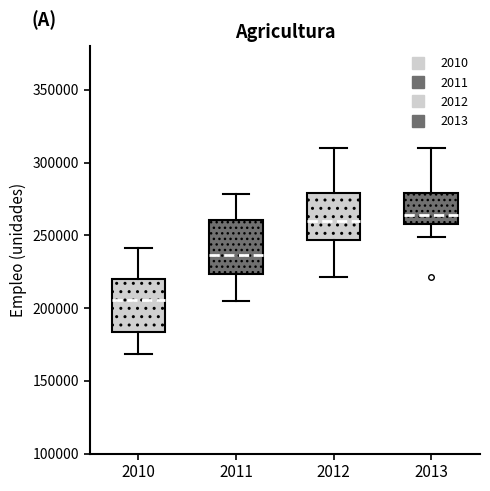

Reading left to right, read every box against the y-axis: the position of its median line, the range the box covers, and the ends of its whiskers. The values are not printed on the chart, so give them approximately, as read against the axis.

2010: median 205000, box 185000 to 220000, whiskers 170000 to 240000
2011: median 235000, box 225000 to 260000, whiskers 205000 to 280000
2012: median 260000, box 245000 to 280000, whiskers 220000 to 310000
2013: median 265000, box 260000 to 280000, whiskers 250000 to 310000